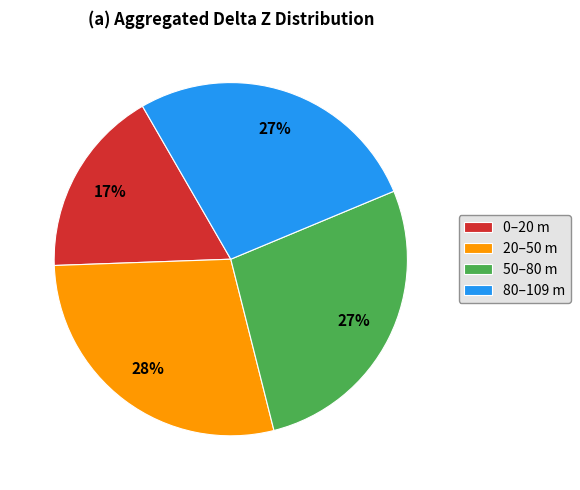

To the nearest percent, what is the average slice percentage?

25%